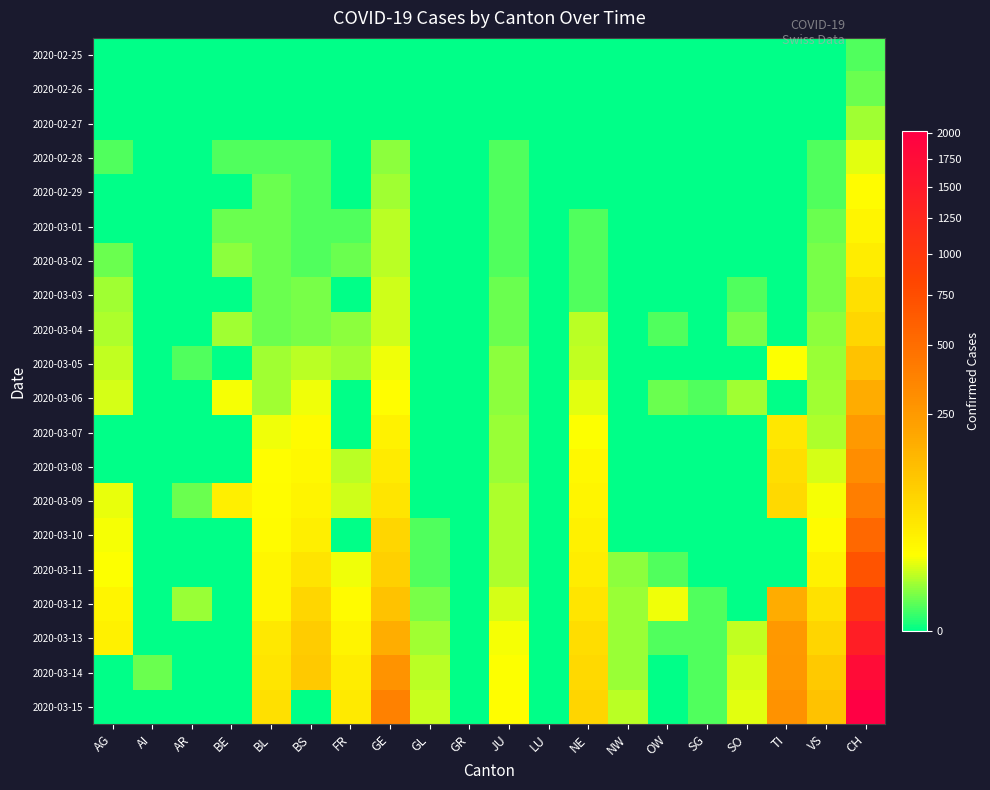

At which category is the sum across all series the highest?

CH